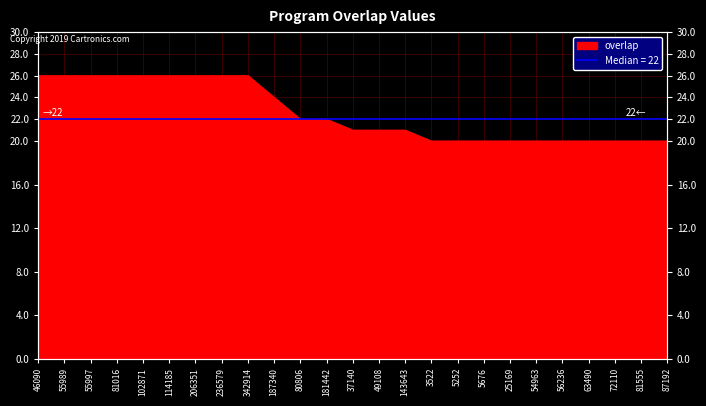

Which has a higher value, 236579 or 46090?

236579